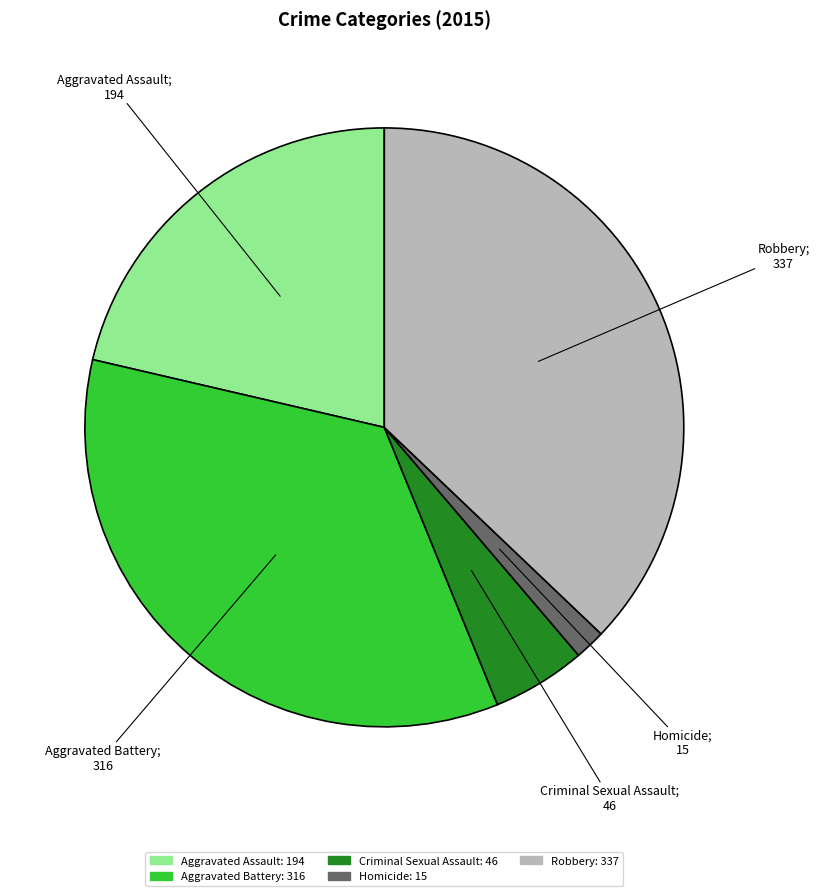

Is the sum of Homicide and Aggravated Battery greater than half?

No